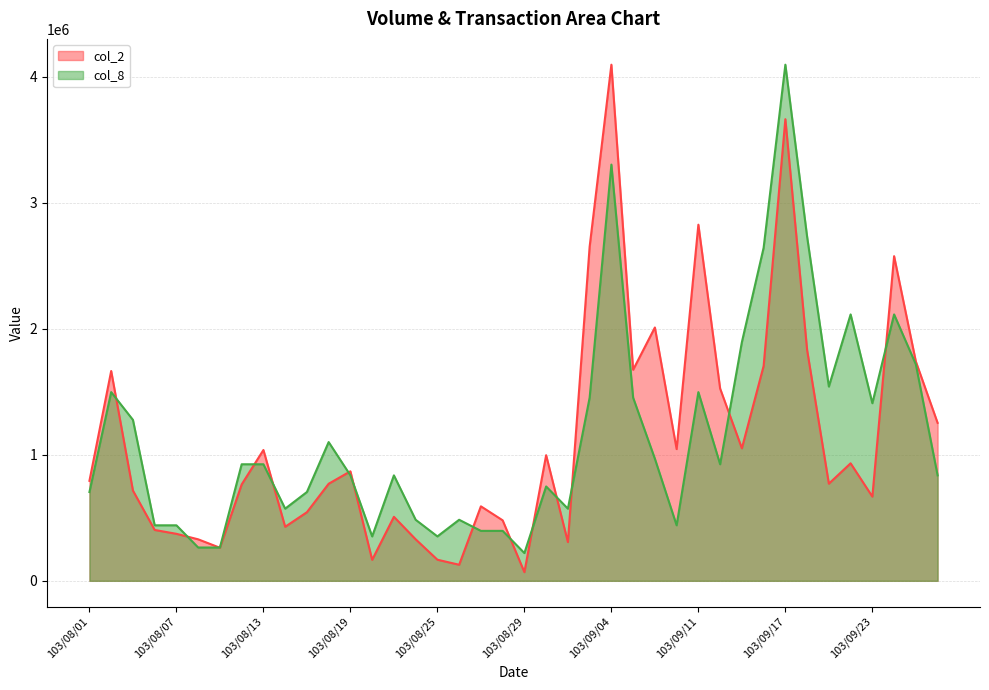

Does the chart have visible grid lines?

Yes